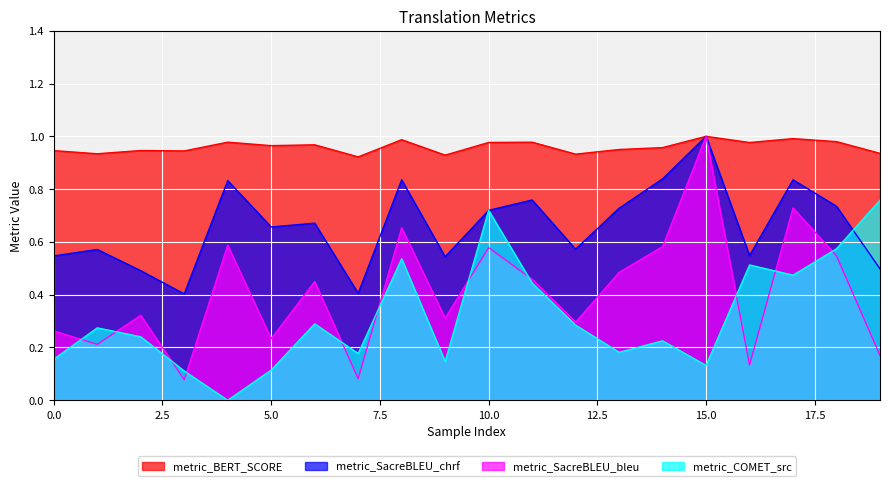

True or false: metric_BERT_SCORE has more than 0 points higher than both neighbors.

True